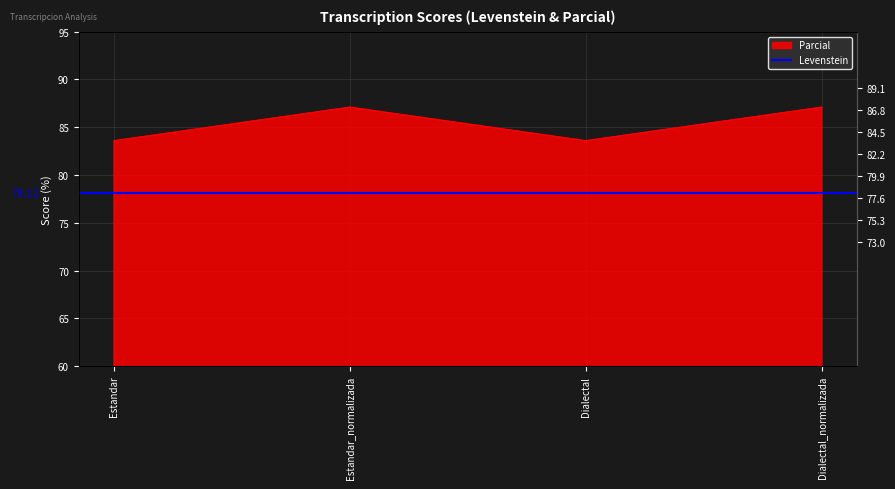

What is the sum of all values?

341.4